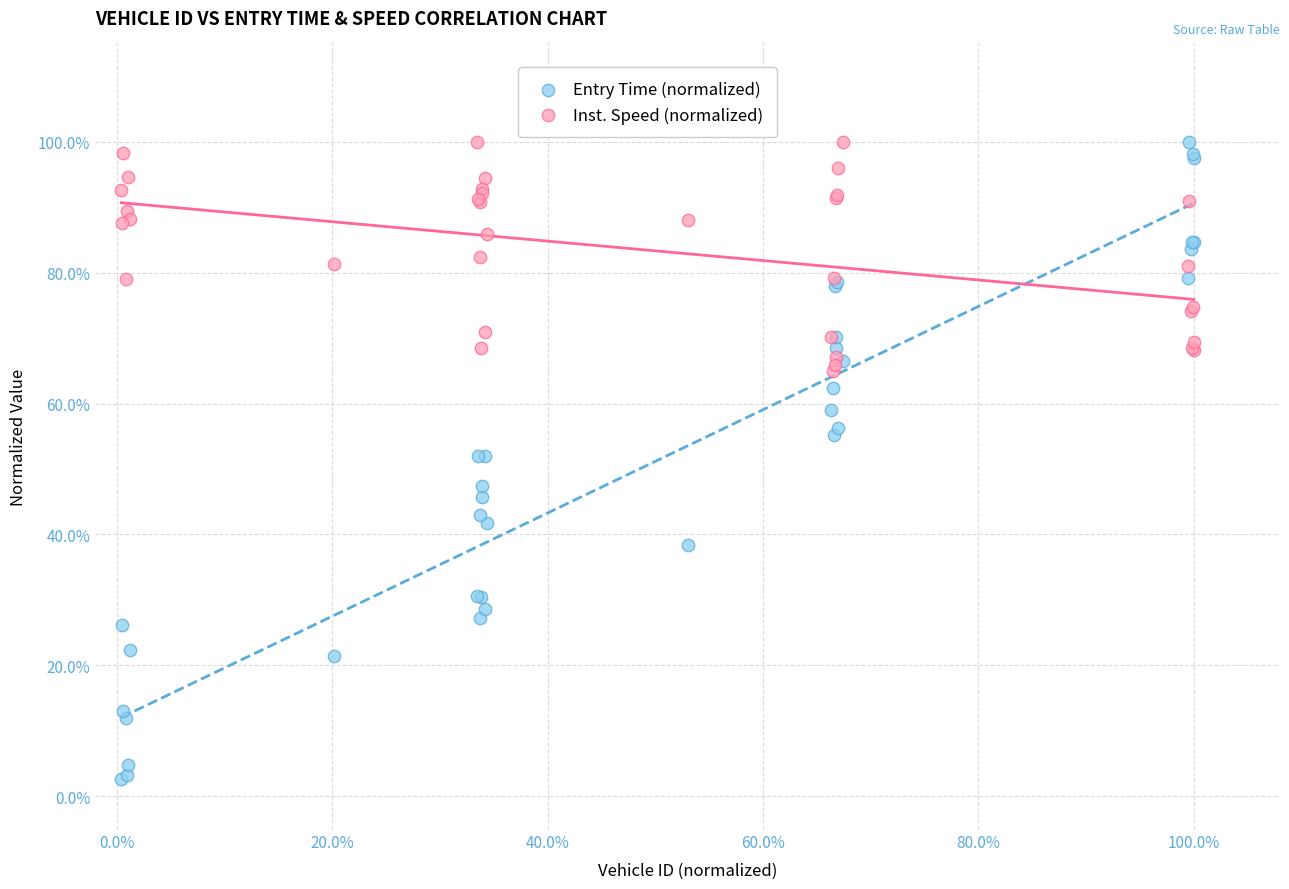

What are all the series names shown in the legend?

Entry Time (normalized), Inst. Speed (normalized)